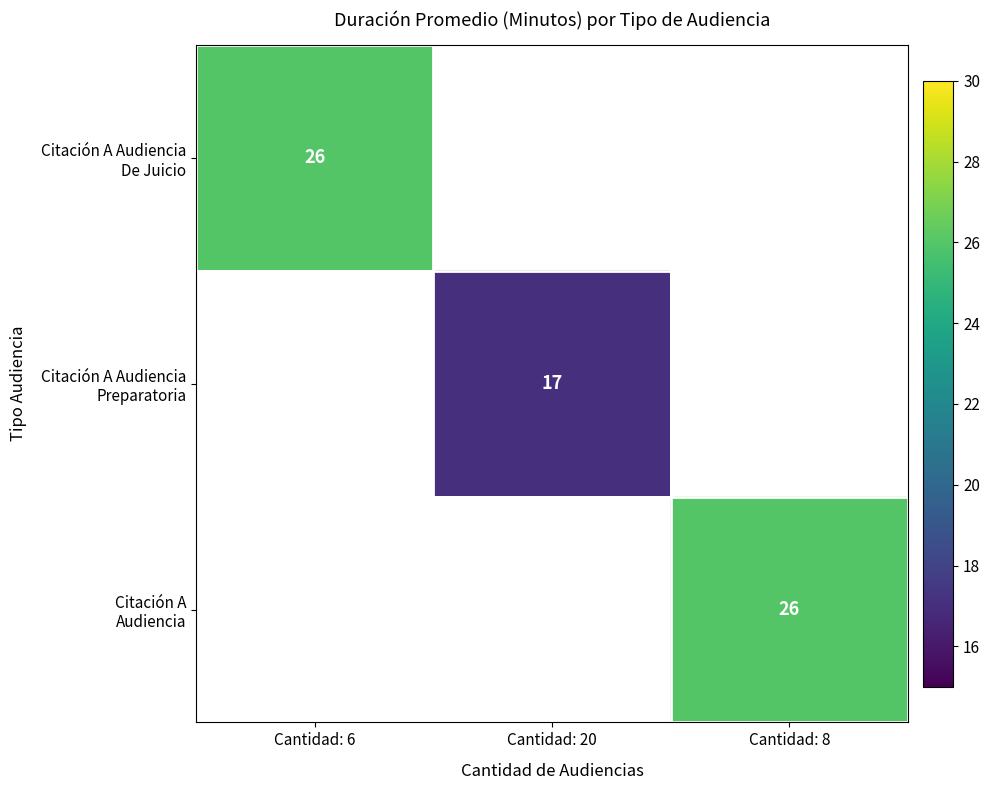

What is the smallest value displayed?

17.0